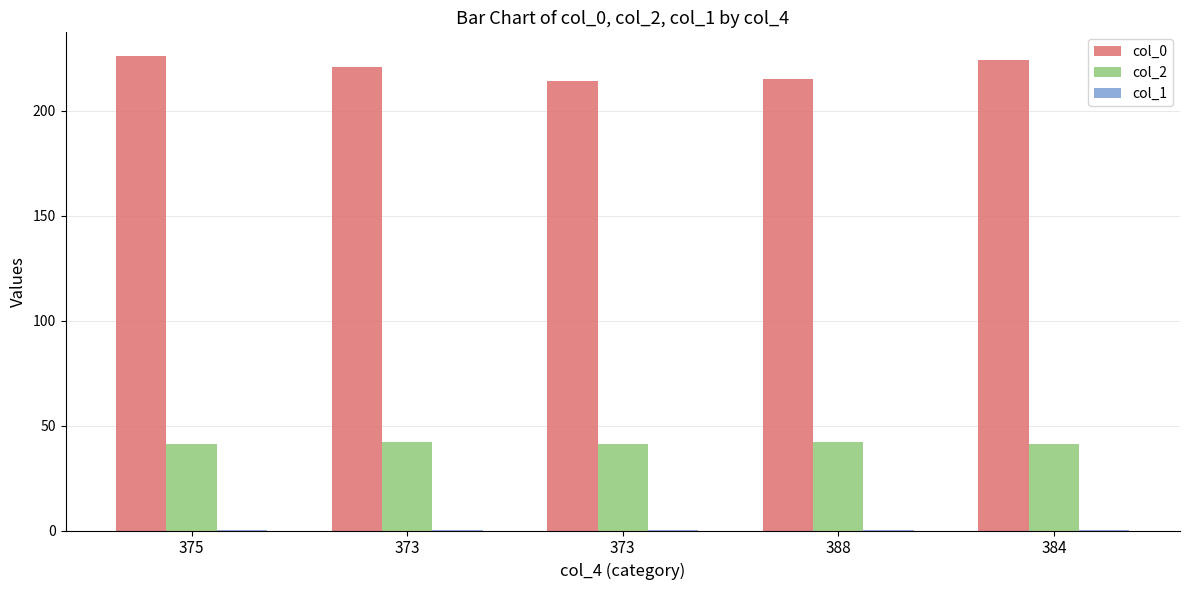

Between 388 and 384, which series saw the biggest shift?

col_0